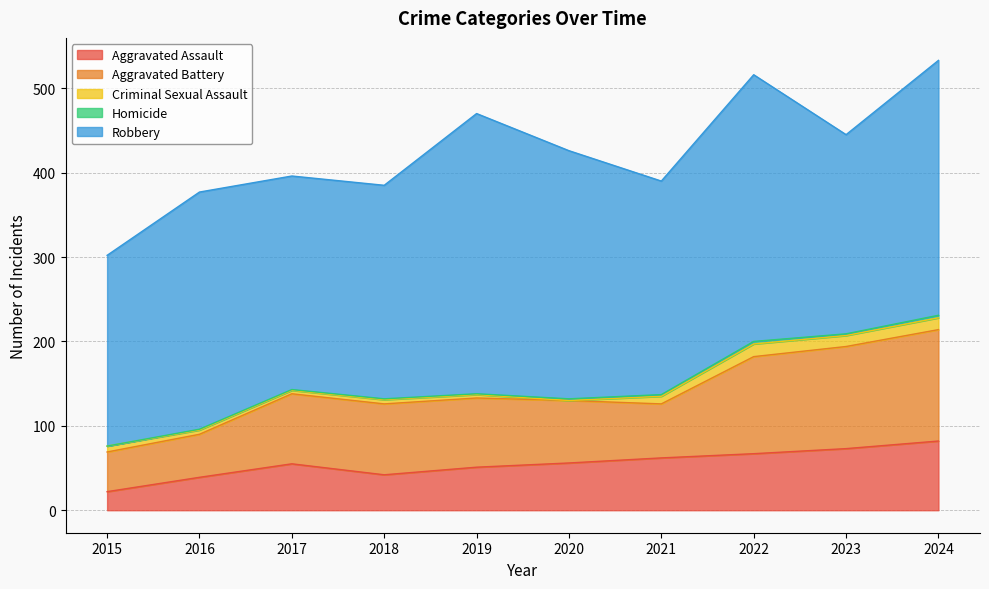

At which category does Homicide reach its first local valley?

2023